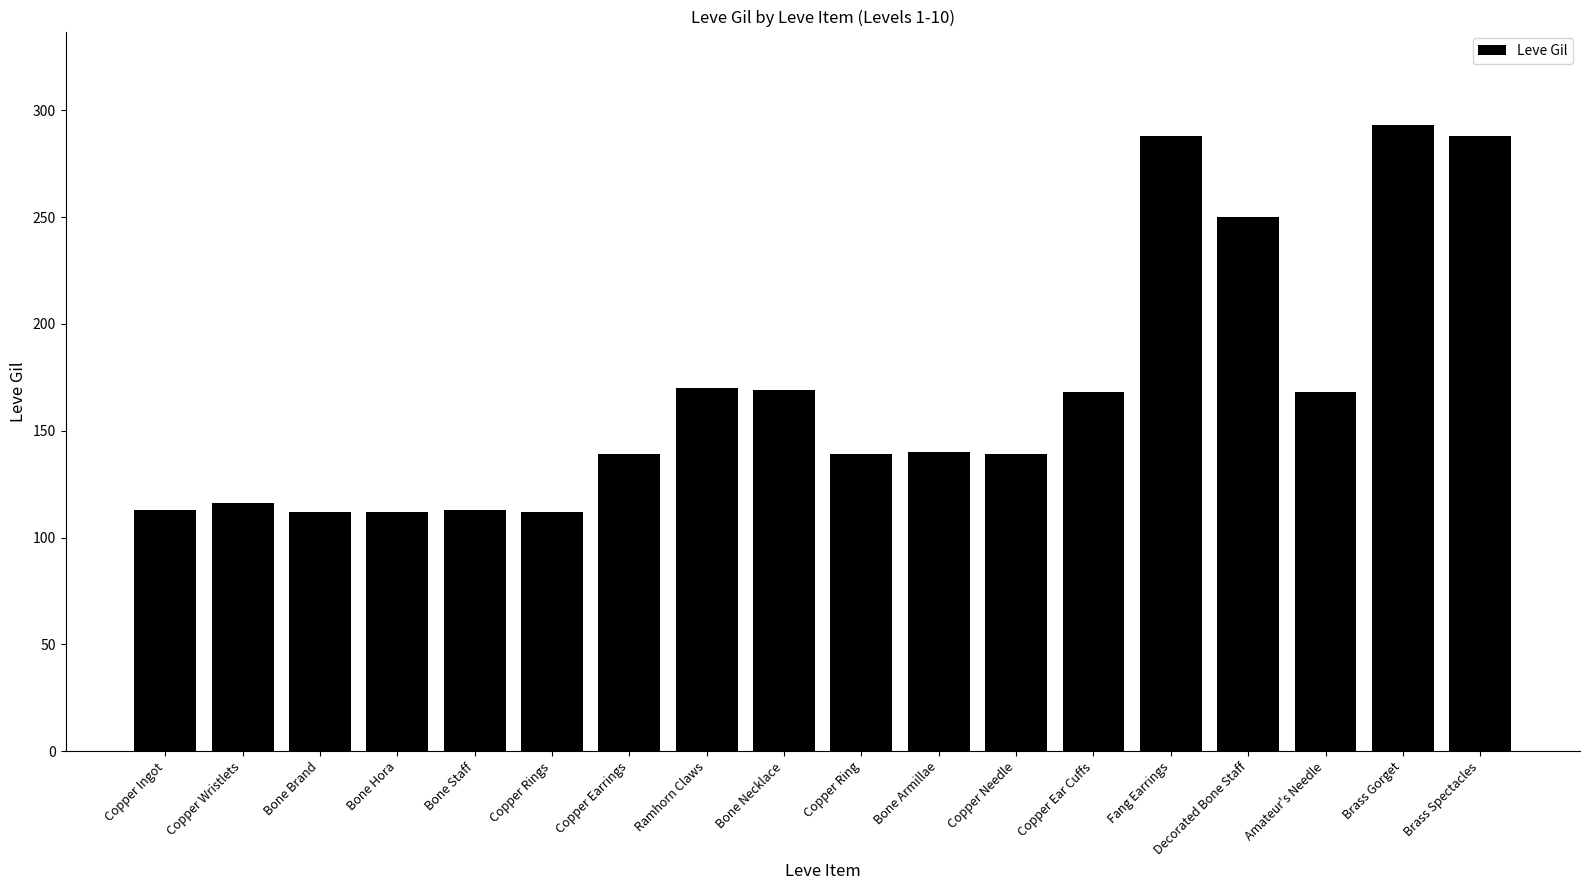

What is the sum of all values?

3029